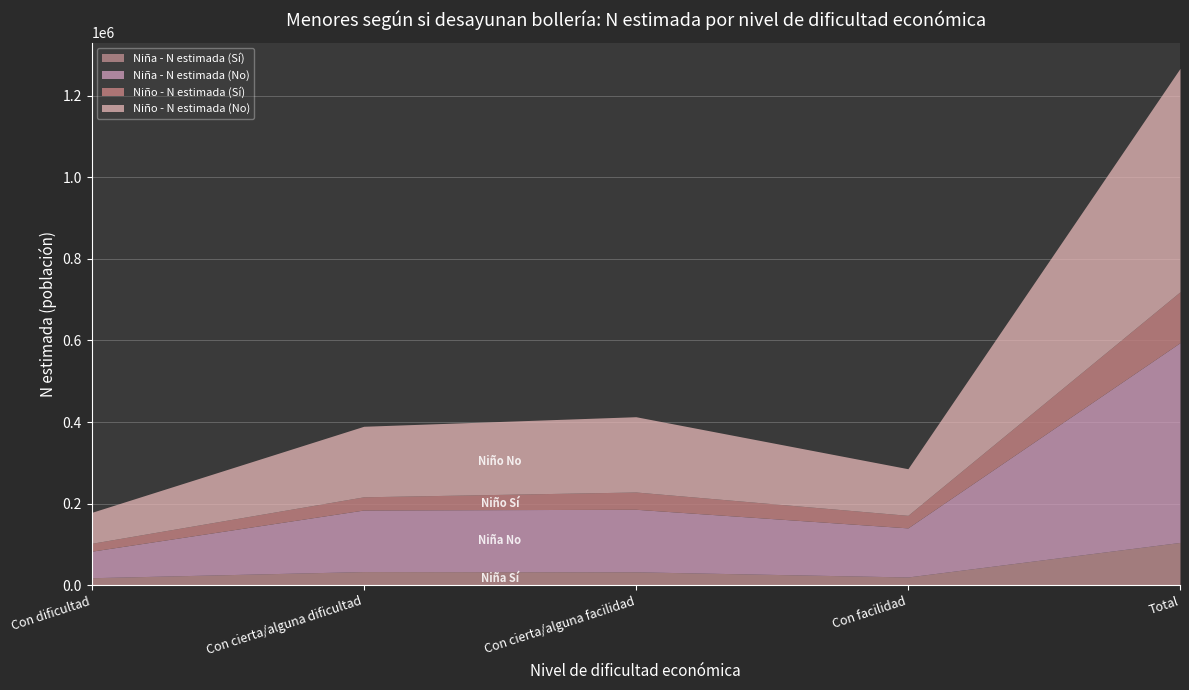

How many categories are shown in the chart?

5